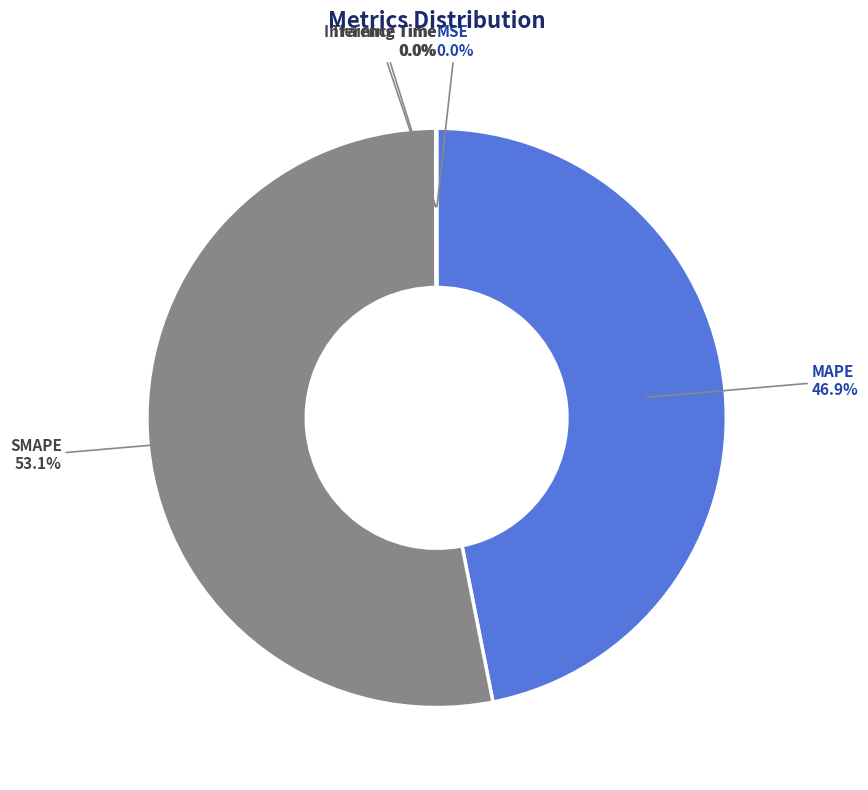

Which slice represents more than half of the pie?

SMAPE